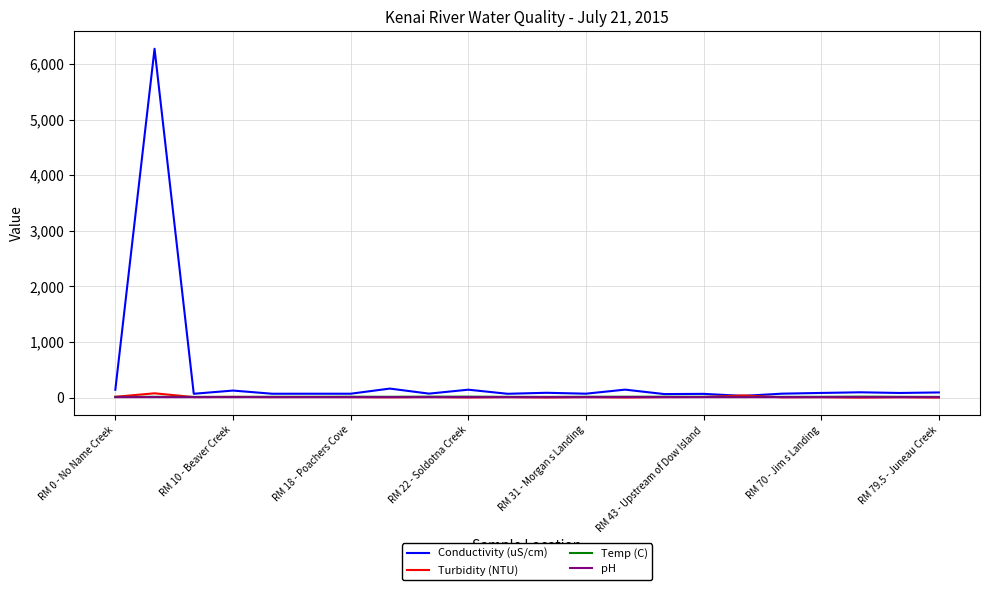

Which series has the largest total across all categories?

Conductivity (uS/cm)